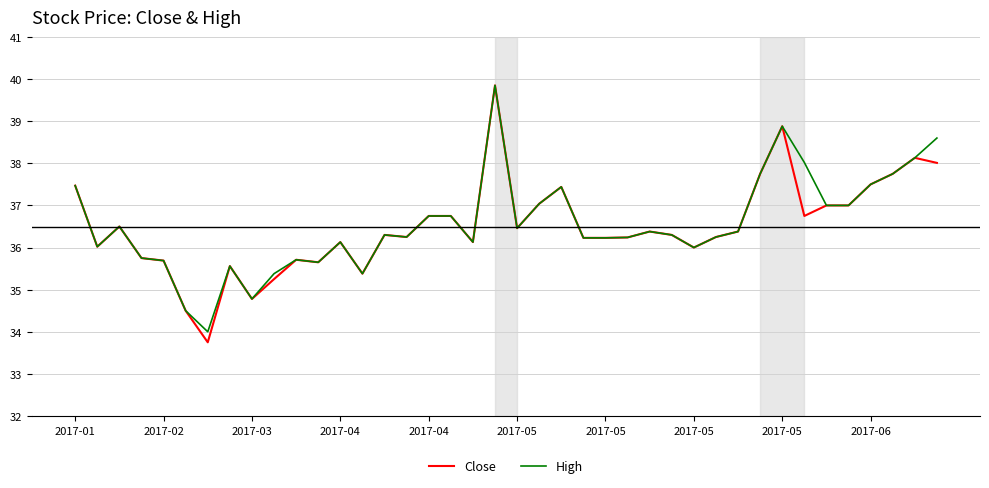

What is the maximum value for Close?

39.9